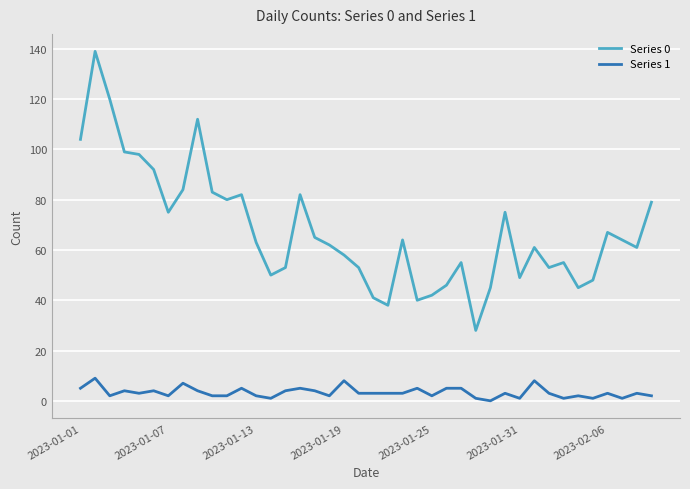

Reading left to right, list all the values displayed in this chart.

Series 0: 104	139	120	99	98	92	75	84	112	83	80	82	63	50	53	82	65	62	58	53	41	38	64	40	42	46	55	28	45	75	49	61	53	55	45	48	67	64	61	79
Series 1: 5	9	2	4	3	4	2	7	4	2	2	5	2	1	4	5	4	2	8	3	3	3	3	5	2	5	5	1	0	3	1	8	3	1	2	1	3	1	3	2